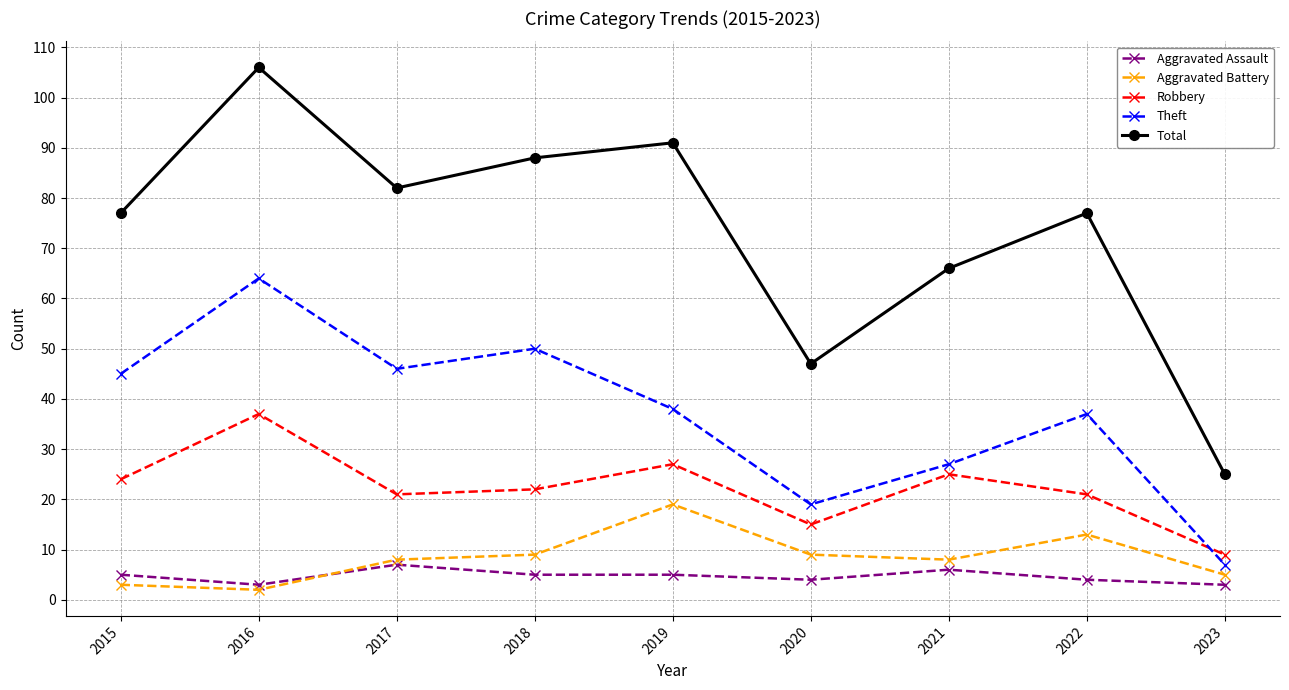

What is the value of the Aggravated Battery point at the 6th from the left?

9